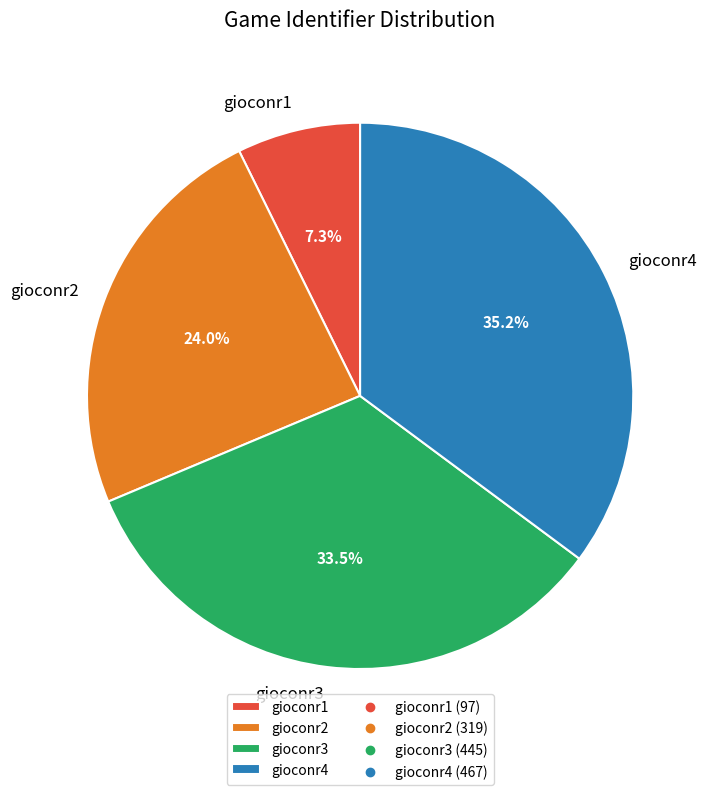

True or false: gioconr3 accounts for 22% of the total.

False